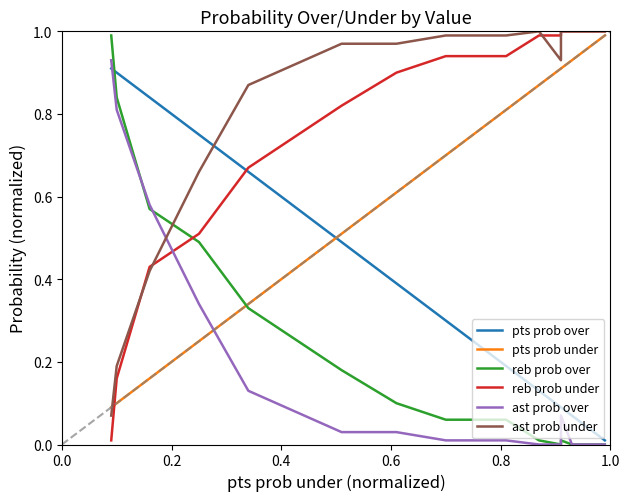

What is the difference between the maximum and minimum values in the reb prob over series?

1.0